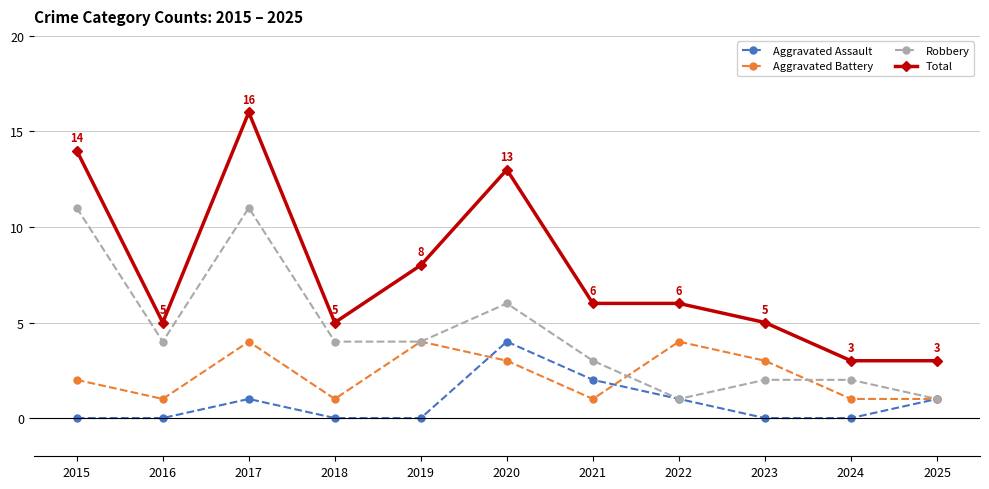

Reading left to right, list all the values displayed in this chart.

Aggravated Assault: 2015=0	2016=0	2017=1	2018=0	2019=0	2020=4	2021=2	2022=1	2023=0	2024=0	2025=1
Aggravated Battery: 2015=2	2016=1	2017=4	2018=1	2019=4	2020=3	2021=1	2022=4	2023=3	2024=1	2025=1
Robbery: 2015=11	2016=4	2017=11	2018=4	2019=4	2020=6	2021=3	2022=1	2023=2	2024=2	2025=1
Total: 2015=14	2016=5	2017=16	2018=5	2019=8	2020=13	2021=6	2022=6	2023=5	2024=3	2025=3